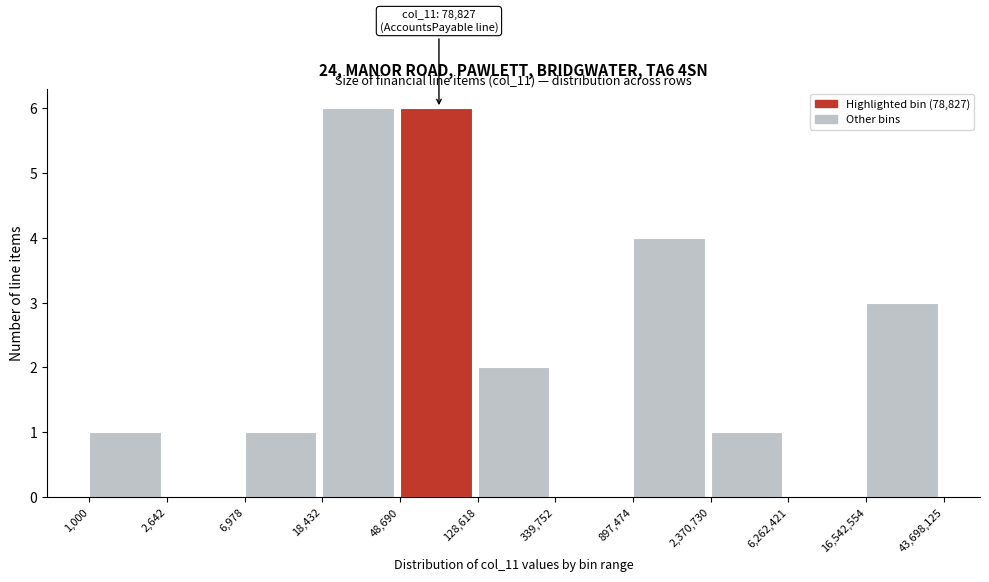

Reading left to right, what are all the values shown in this chart?

1,000=1	2,642=0	6,978=1	18,432=6	48,690=6	128,618=2	339,752=0	897,474=4	2,370,730=1	6,262,421=0	16,542,554=3